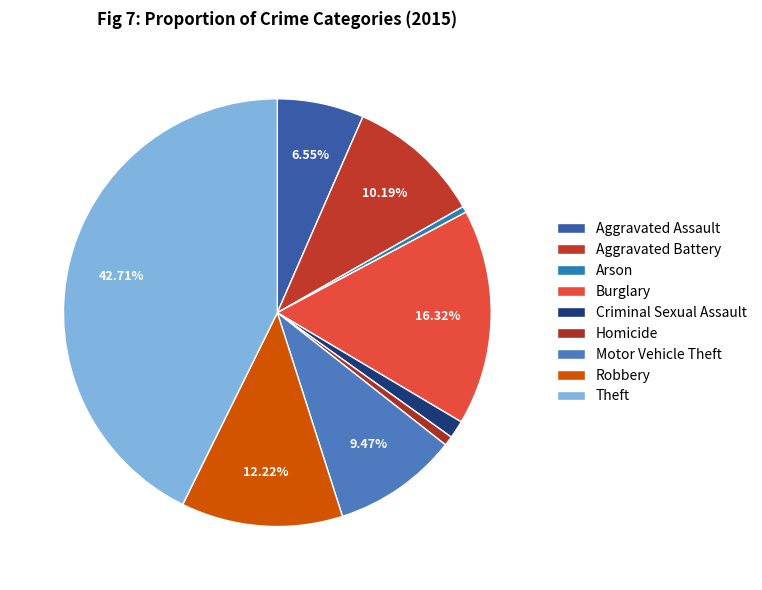

Does Aggravated Battery account for over 50% of the chart?

No